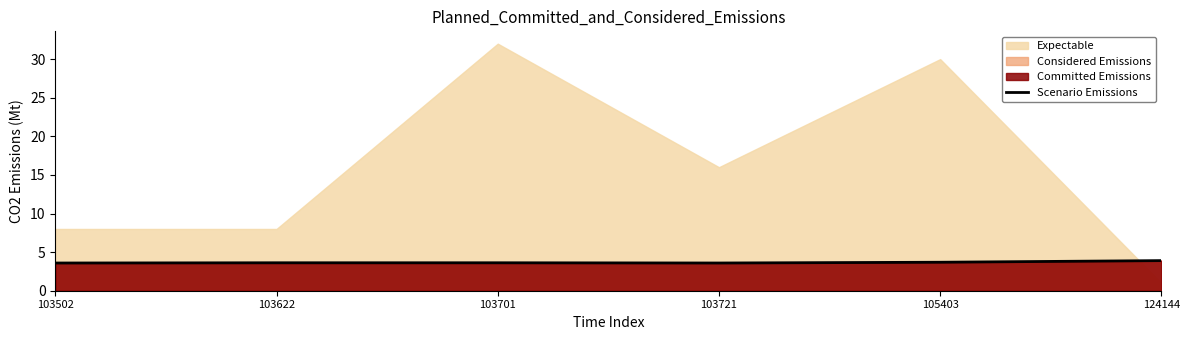

What is the minimum value shown in the chart?

3.6